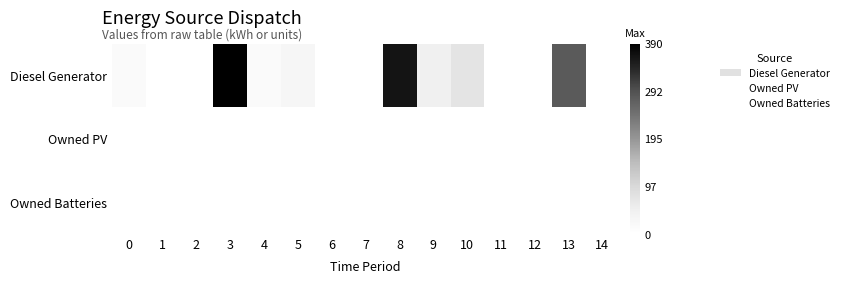

List the series in order of their peak value, lowest first.

Owned PV, Owned Batteries, Diesel Generator